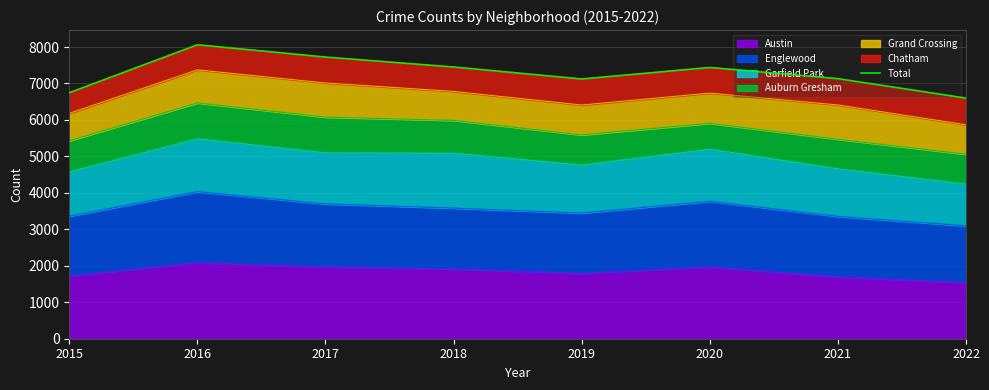

List the labels in order of value, largest first.

2016, 2017, 2018, 2020, 2021, 2019, 2015, 2022